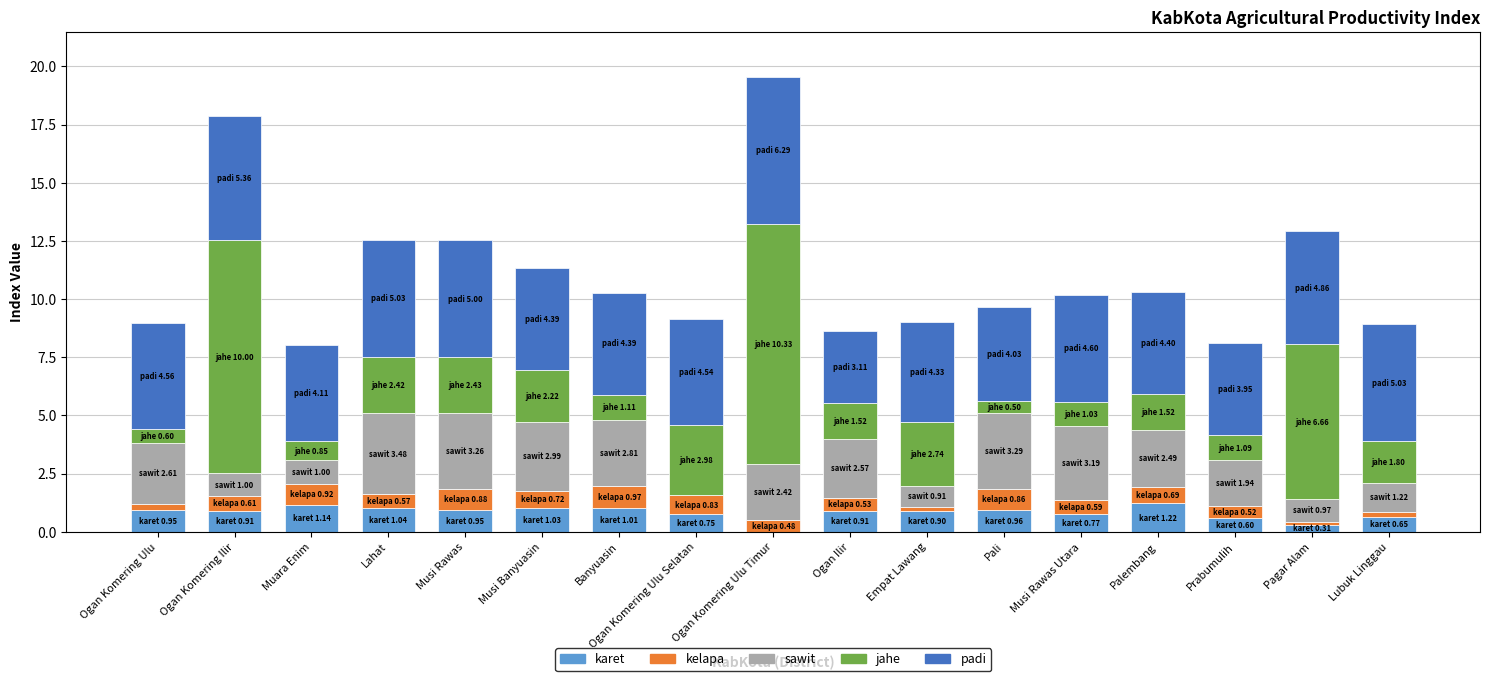

What is the average value of the karet series?

0.8